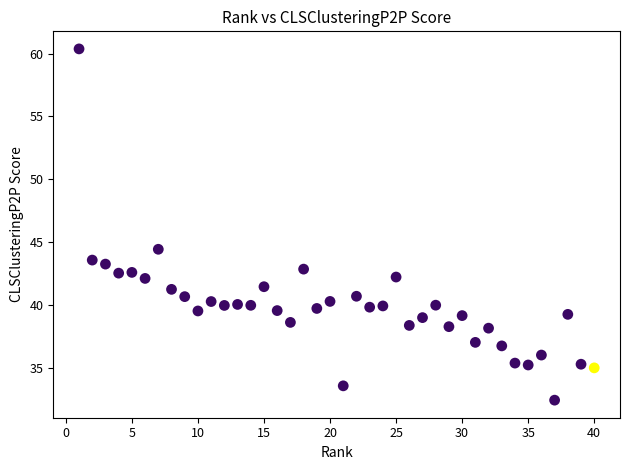

What is the range of X values (max minus min)?

39.0